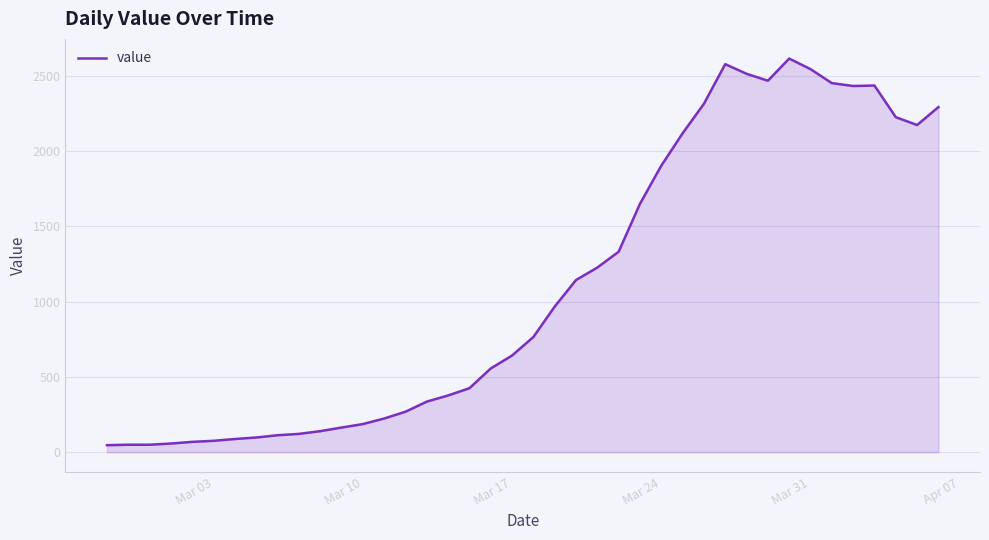

What is the difference between the maximum and minimum values?

2566